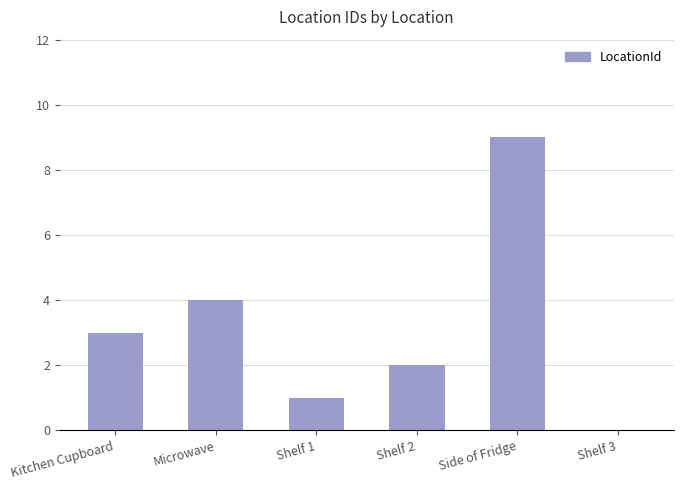

The chart shows a value of 2 at Shelf 2. True or false?

True